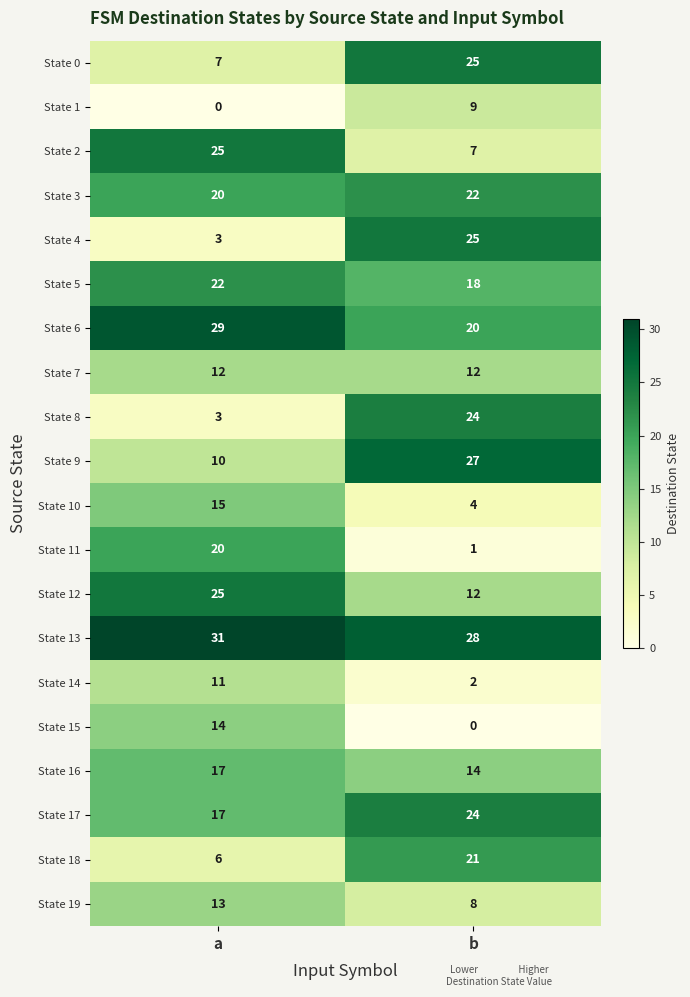

List the labels in order of State 10 value, largest first.

a, b